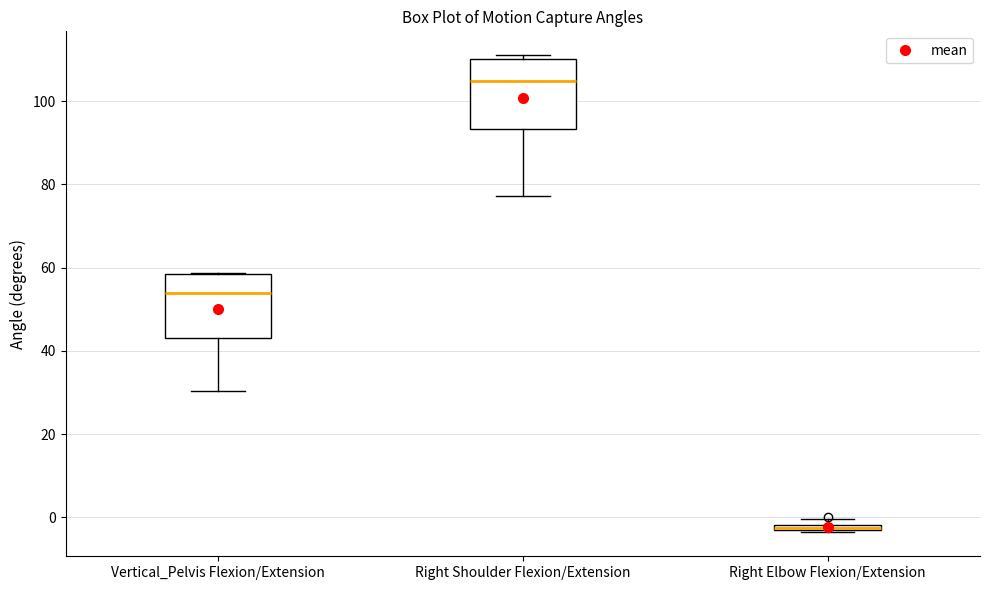

Where is the lower edge of the box for Right Elbow Flexion/Extension on the y-axis? The values are not printed on the chart, so give them approximately, as read against the axis.

-4